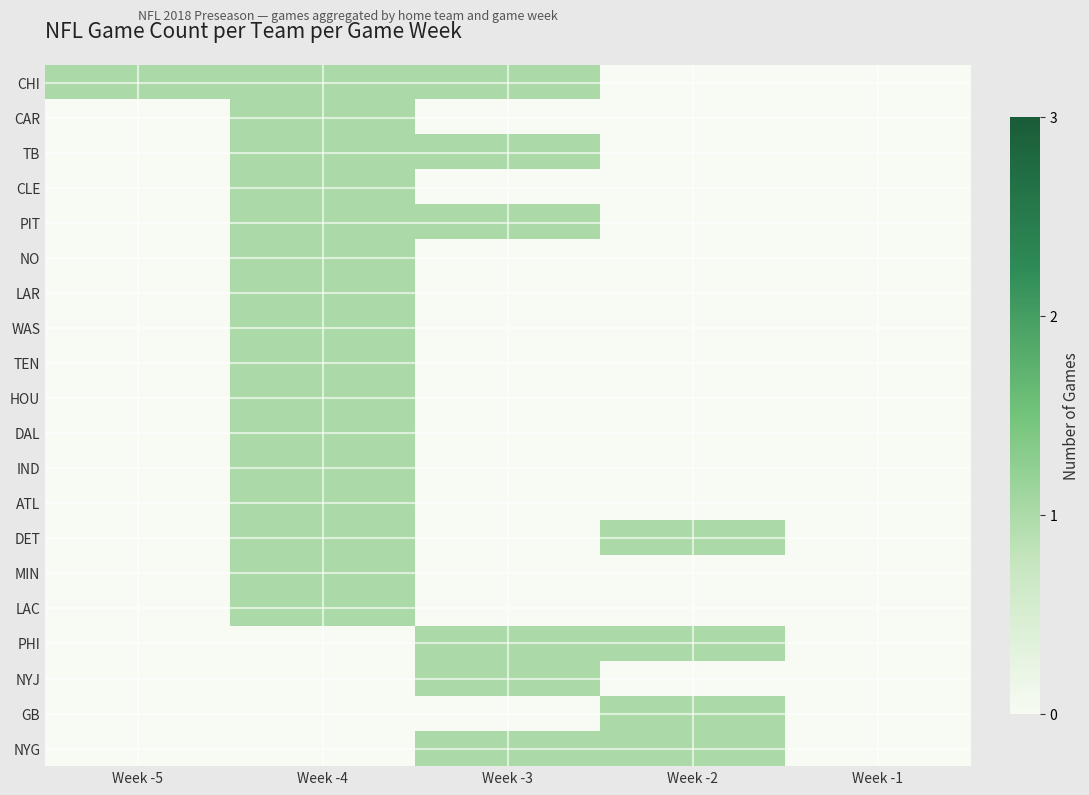

What is the maximum value shown in the chart?

1